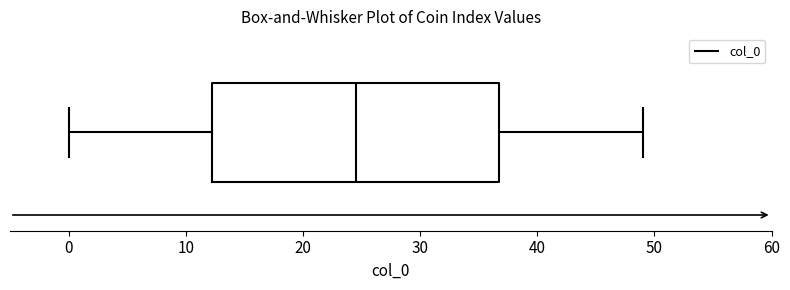

Read this box plot against the x-axis: the position of the median line, the range covered by the box, and the ends of both whiskers. The values are not printed on the chart, so give them approximately, as read against the axis.

median 25, box 12 to 37, whiskers 0 to 49